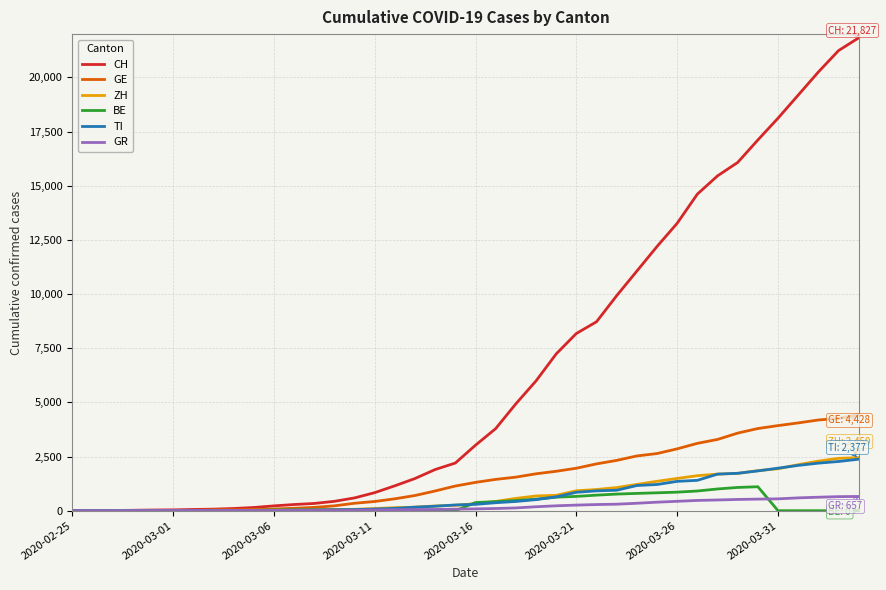

Which series has the largest total across all categories?

CH